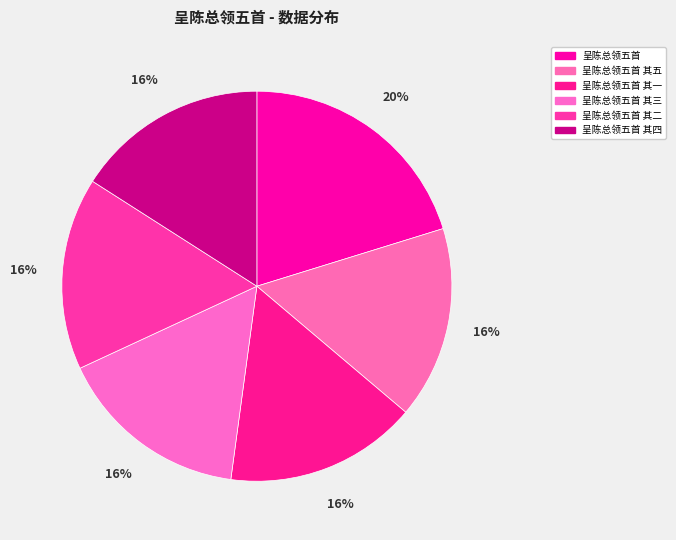

True or false: 呈陈总领五首 其五 accounts for 9% of the total.

False